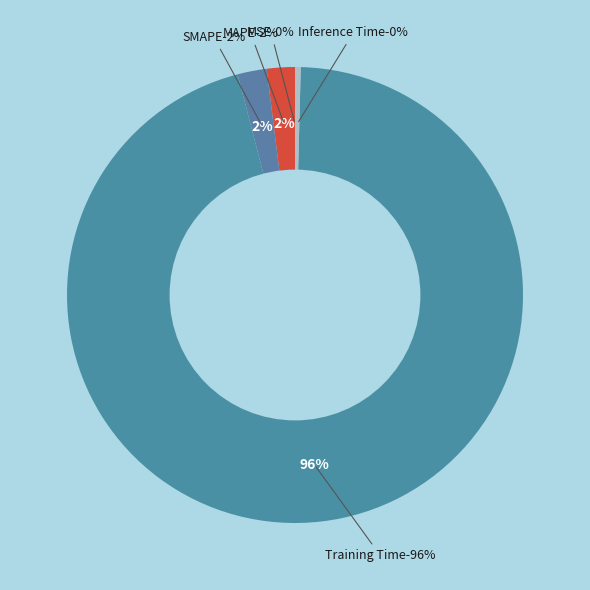

To the nearest percent, what percentage of the pie is MAPE?

2%